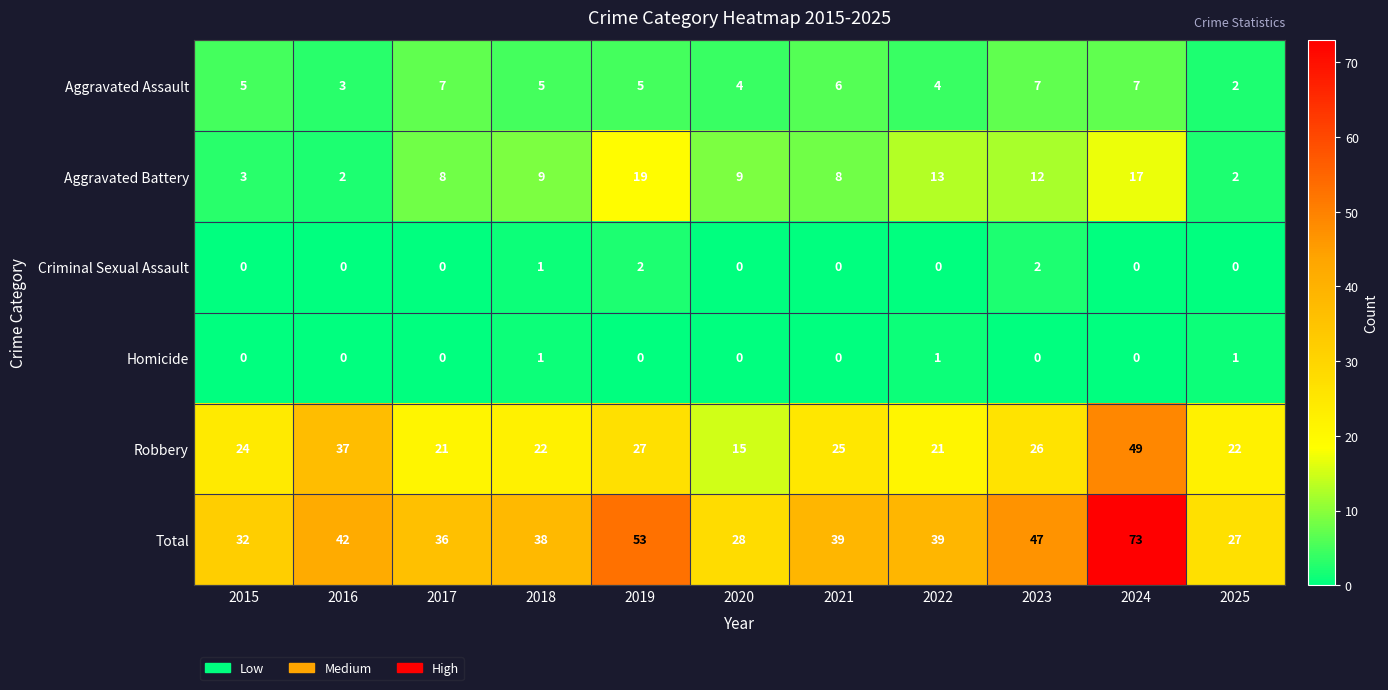

What is the lowest value of the Robbery series?

15